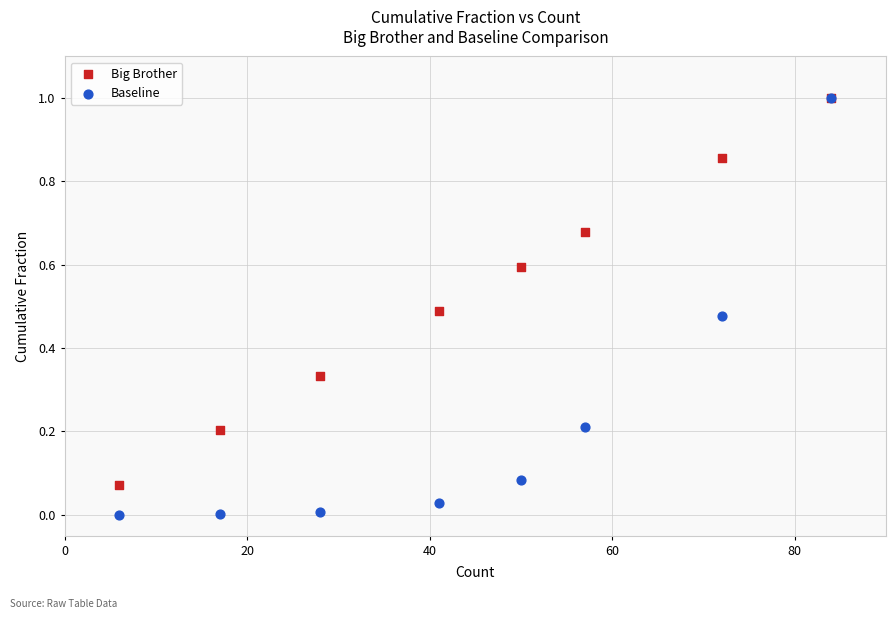

Which series has the widest spread of Y values?

Baseline